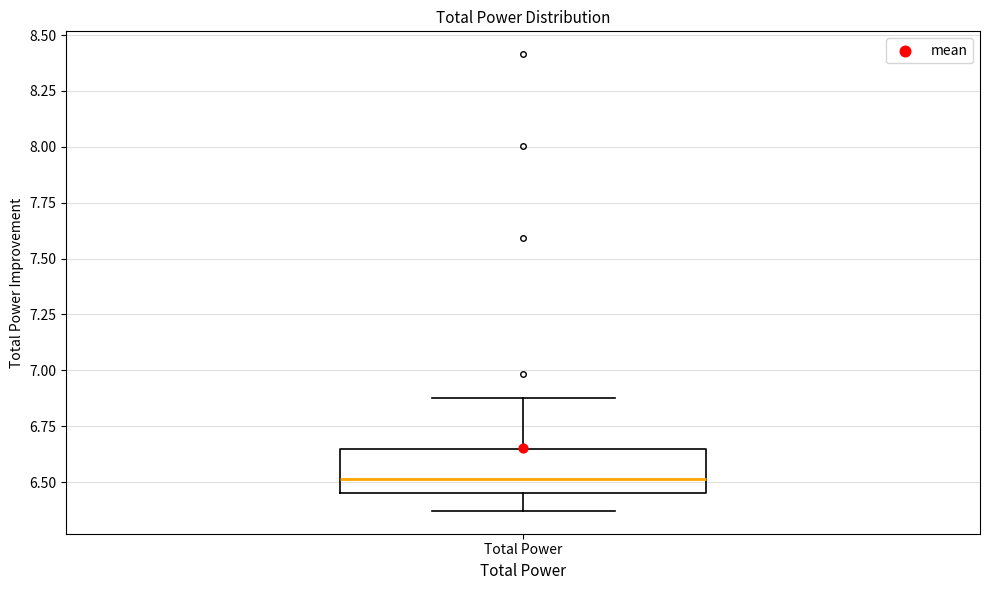

Transcribe this box plot: give where the median line is, the range the box spans, and where the two whiskers end, as read against the y-axis. The values are not printed on the chart, so give them approximately, as read against the axis.

median 6.50, box 6.45 to 6.65, whiskers 6.35 to 6.90